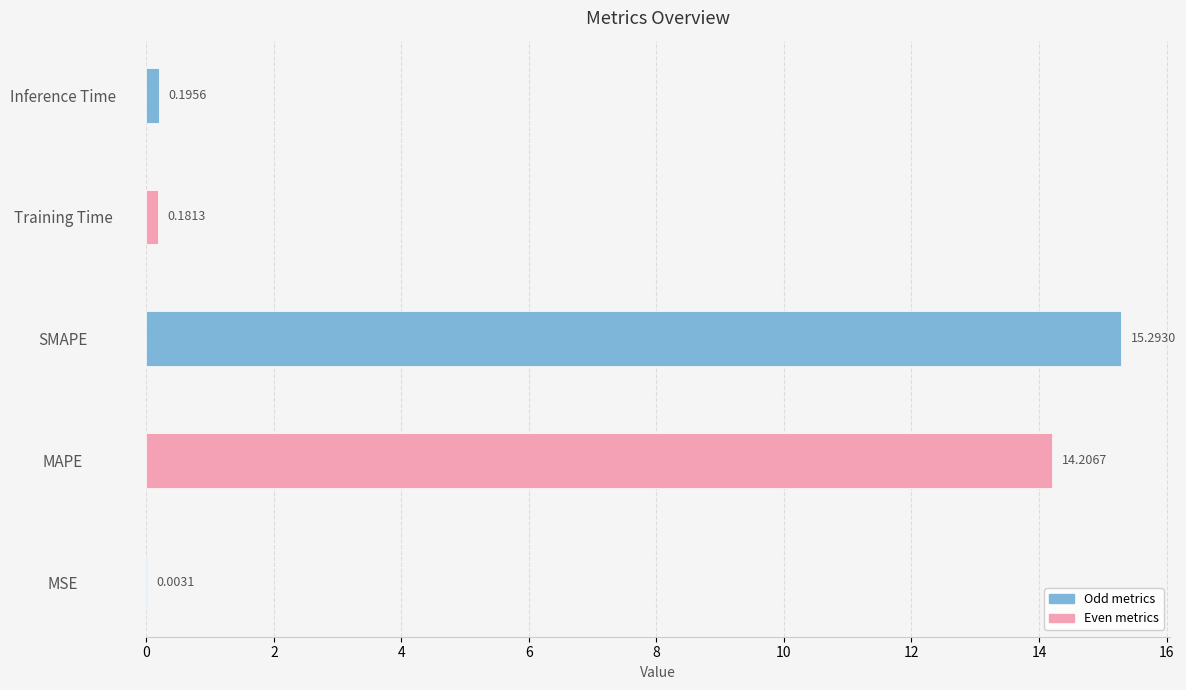

Which has a higher value, Inference Time or MSE?

Inference Time